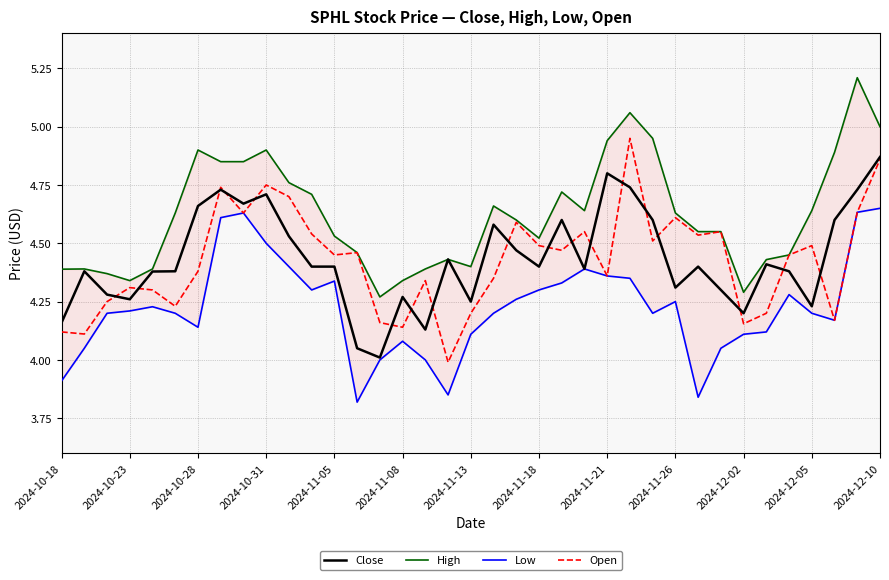

What is the minimum value for Open?

4.0